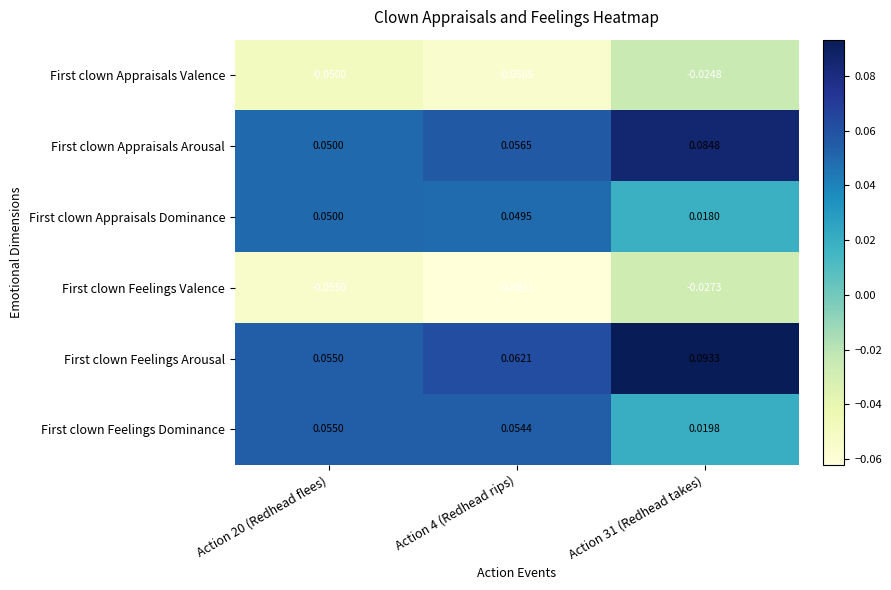

List the series in order of their peak value, lowest first.

First clown Feelings Valence, First clown Appraisals Valence, First clown Appraisals Dominance, First clown Feelings Dominance, First clown Appraisals Arousal, First clown Feelings Arousal